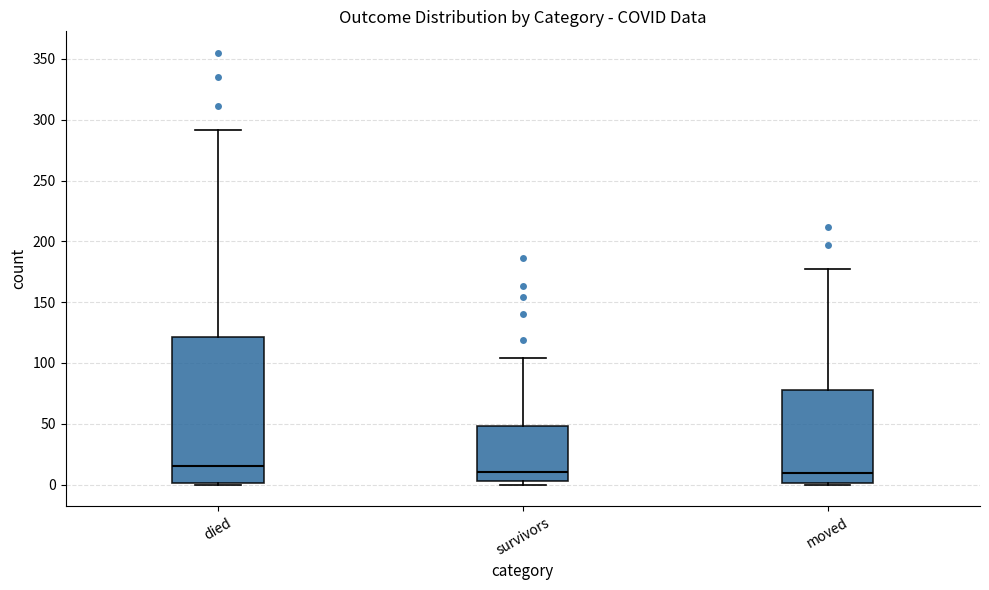

Reading left to right, transcribe this box plot: for each box, give where its median line is, the range the box spans, and where its two whiskers end, as read against the y-axis. The values are not printed on the chart, so give them approximately, as read against the axis.

died: median 15, box 0 to 120, whiskers 0 to 290
survivors: median 10, box 5 to 50, whiskers 0 to 105
moved: median 10, box 0 to 80, whiskers 0 to 175